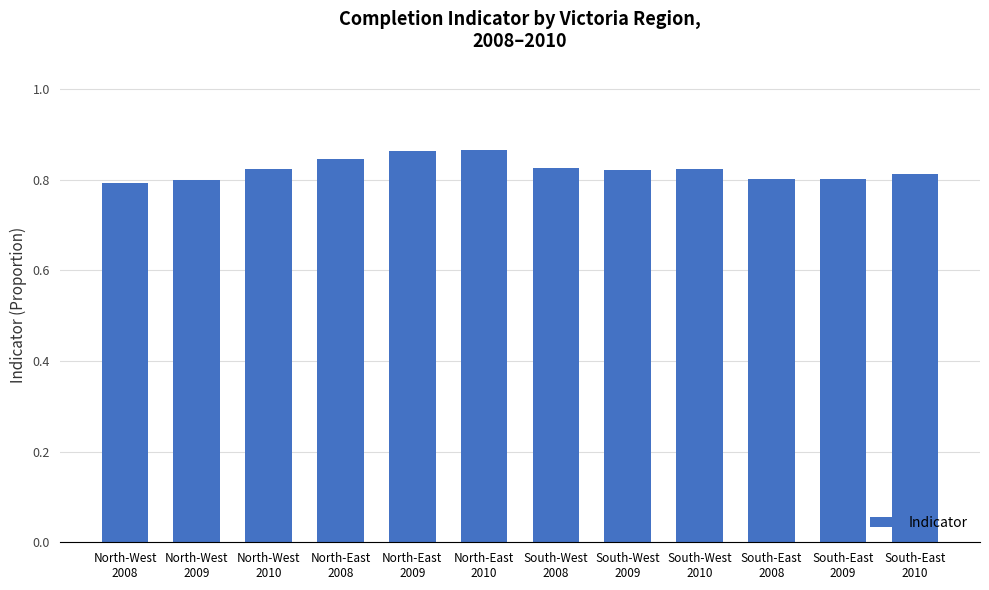

How many values are between 0 and 1?

12